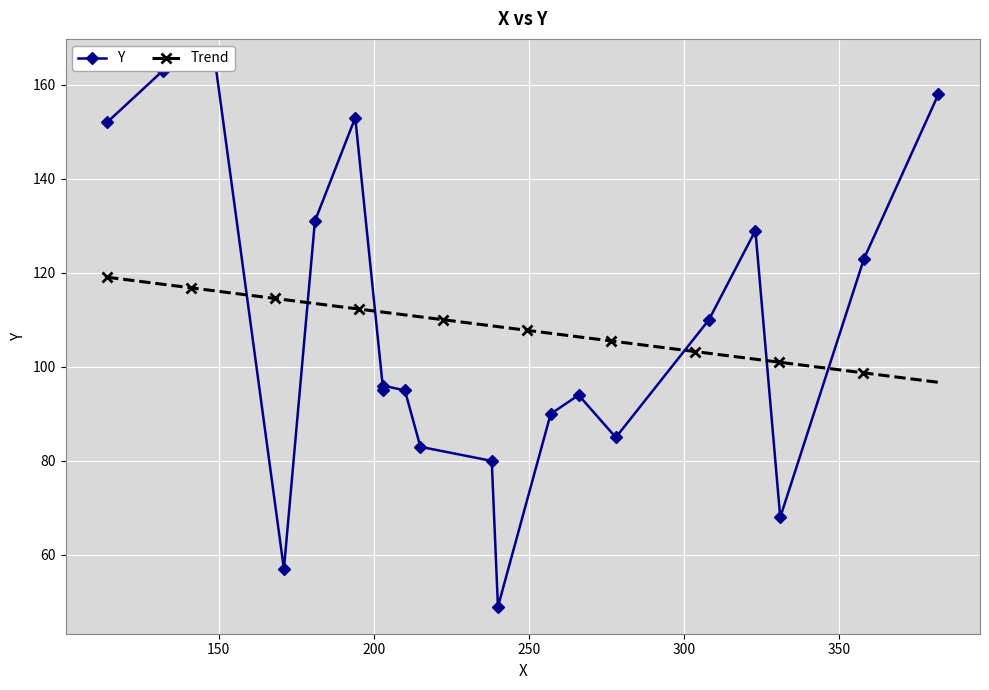

What is the change in value from 331 to 210?

+27